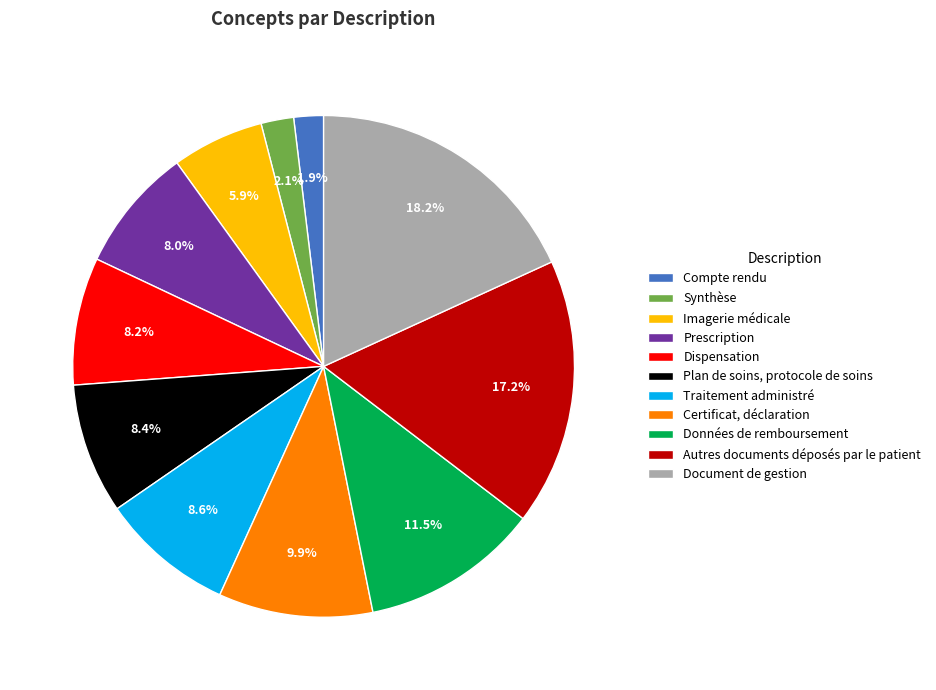

To the nearest percent, what percentage of the pie is Synthèse?

2%